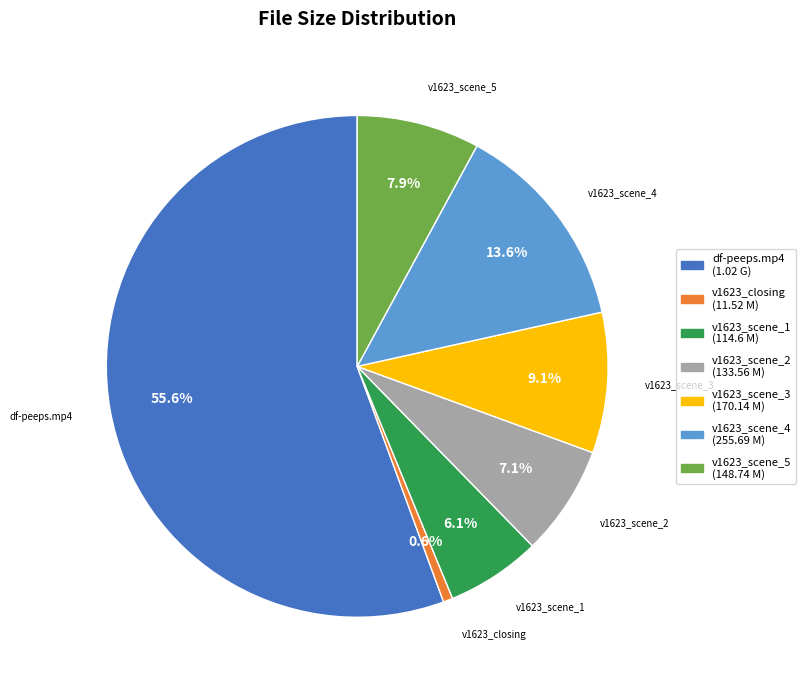

What is the smallest slice in the pie chart?

v1623_closing